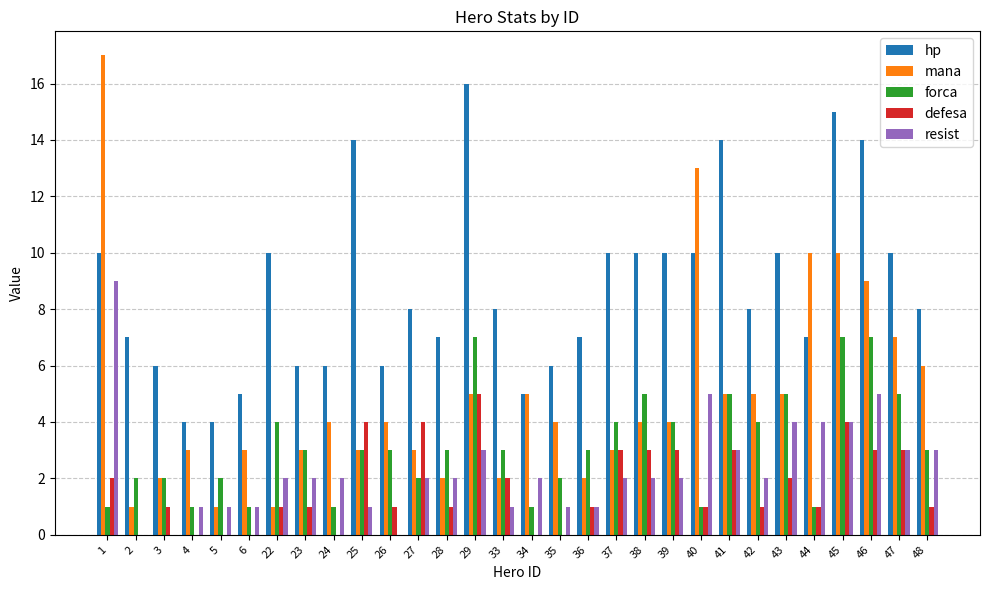

What is the sum of the mana values at 6 and 48?

9